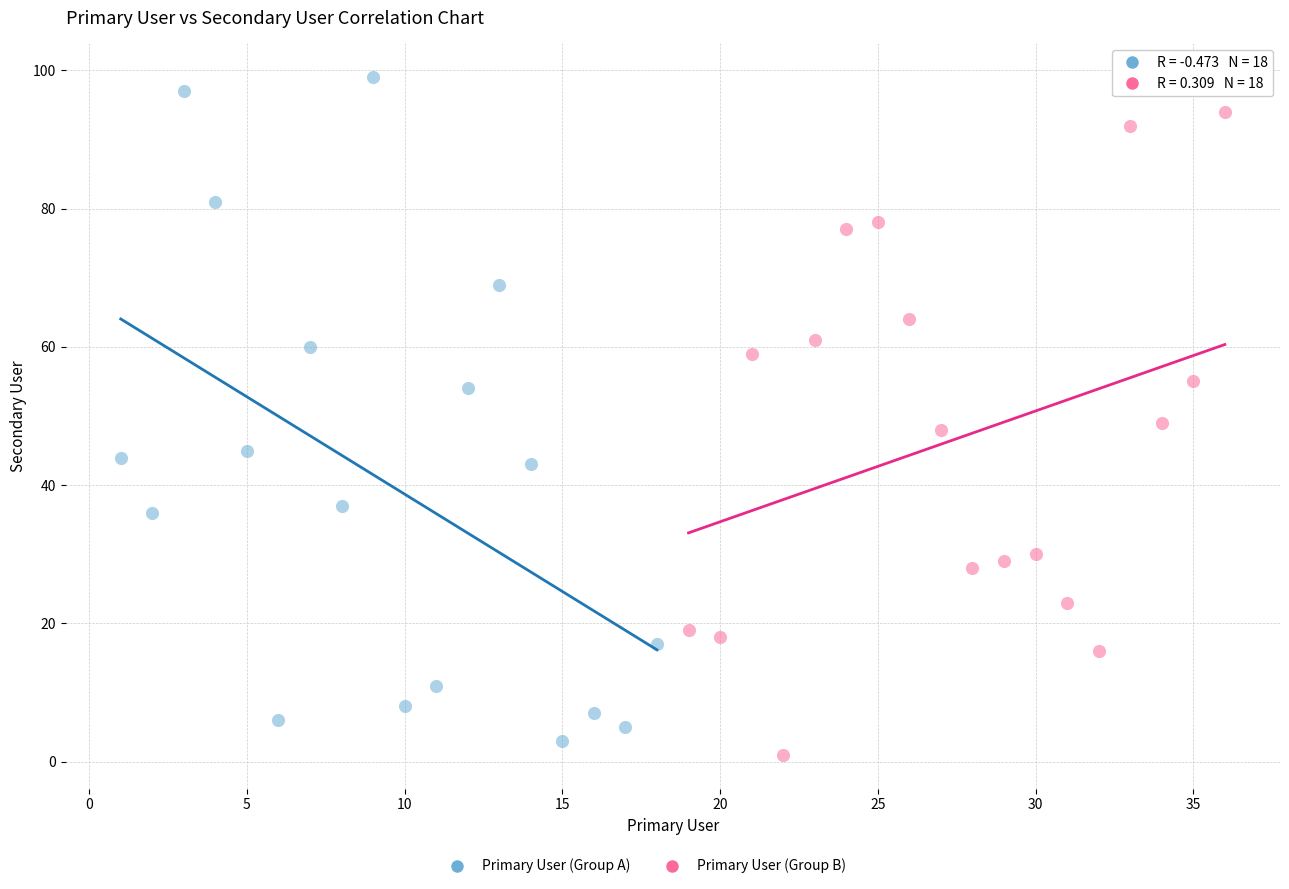

Which series has the widest spread of Y values?

Primary User (Group A)